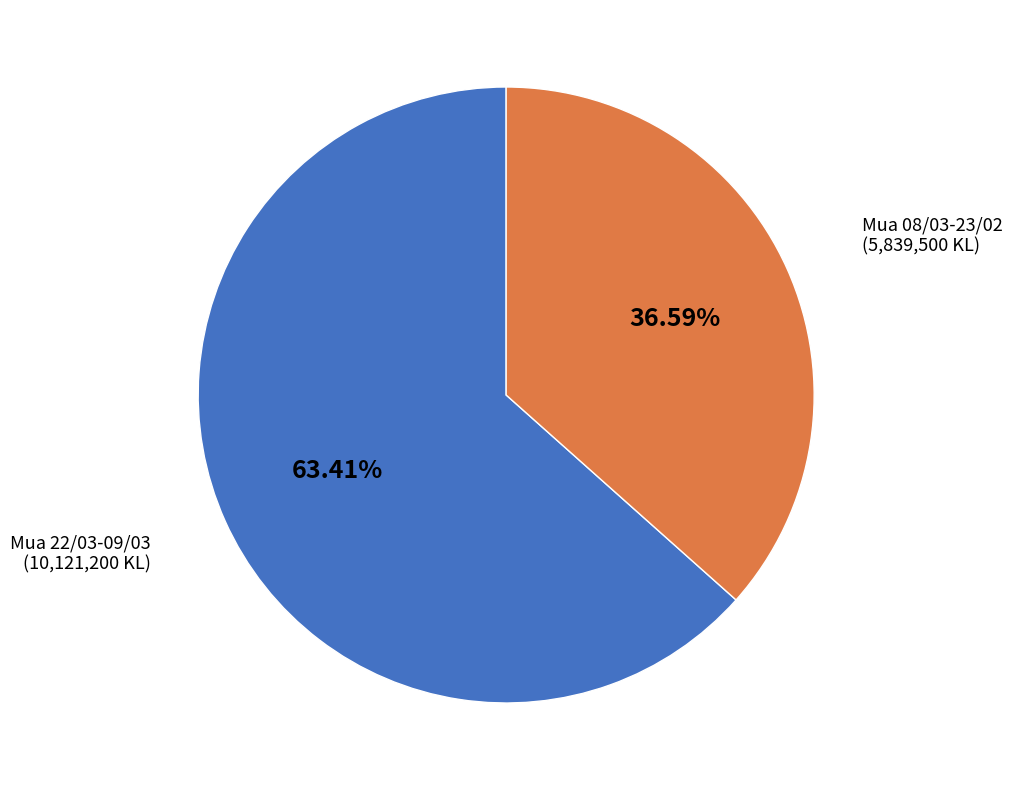

How many slices are in this pie chart?

2